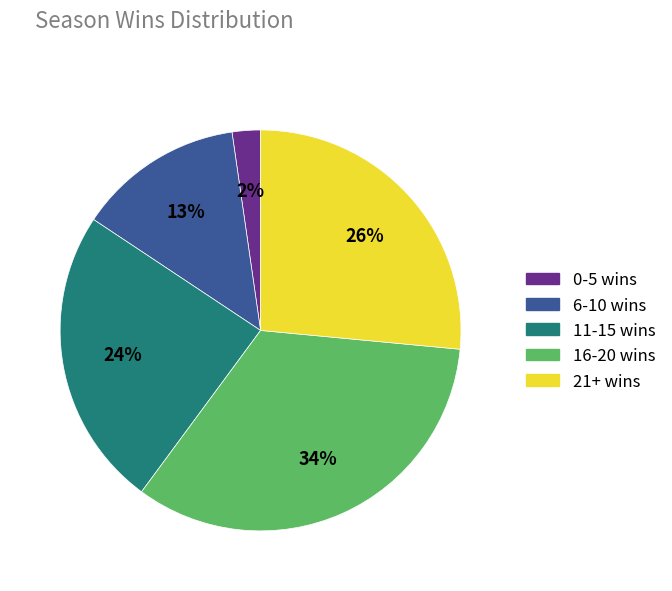

Which has a higher value, 6-10 wins or 0-5 wins?

6-10 wins